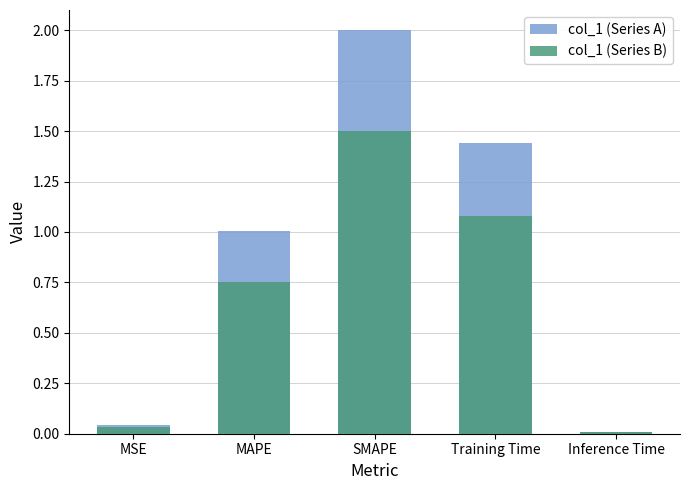

Count the number of data series in this chart.

2